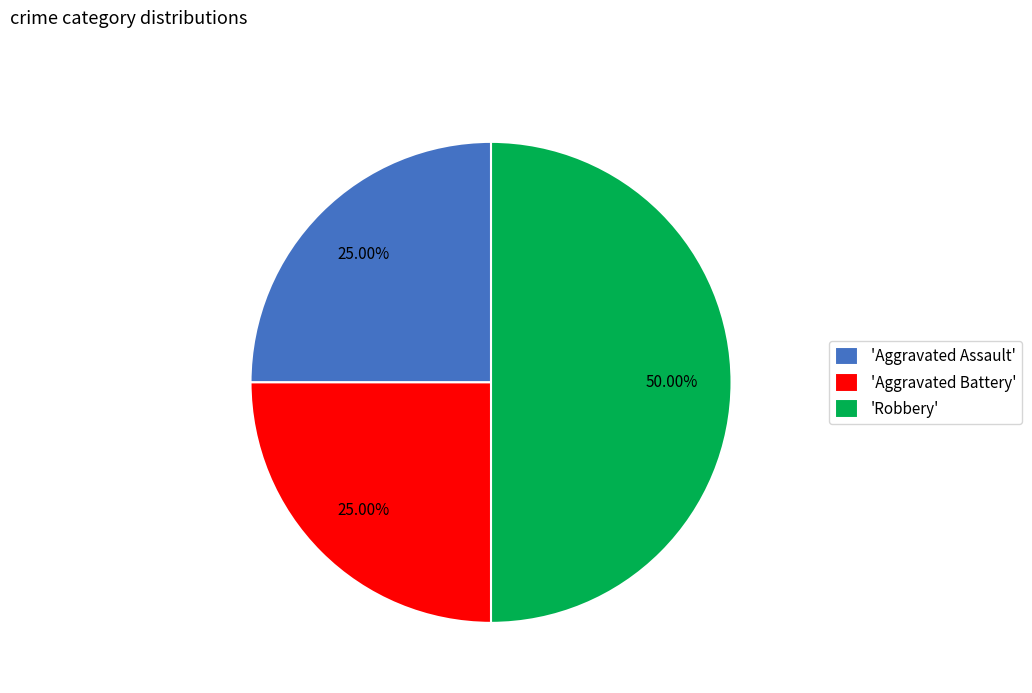

Which slice is the largest?

'Robbery'